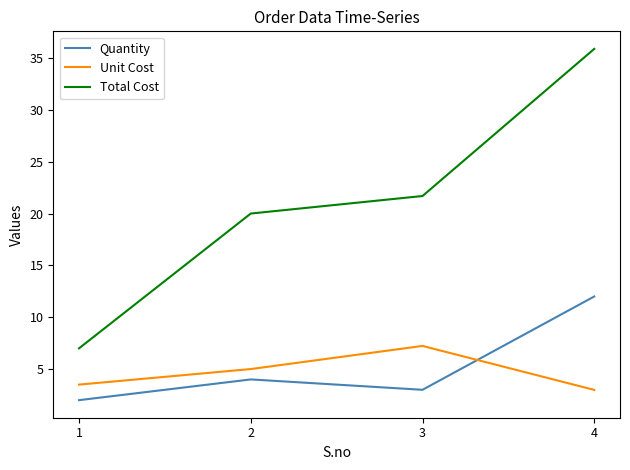

At which label does Quantity reach its minimum?

1